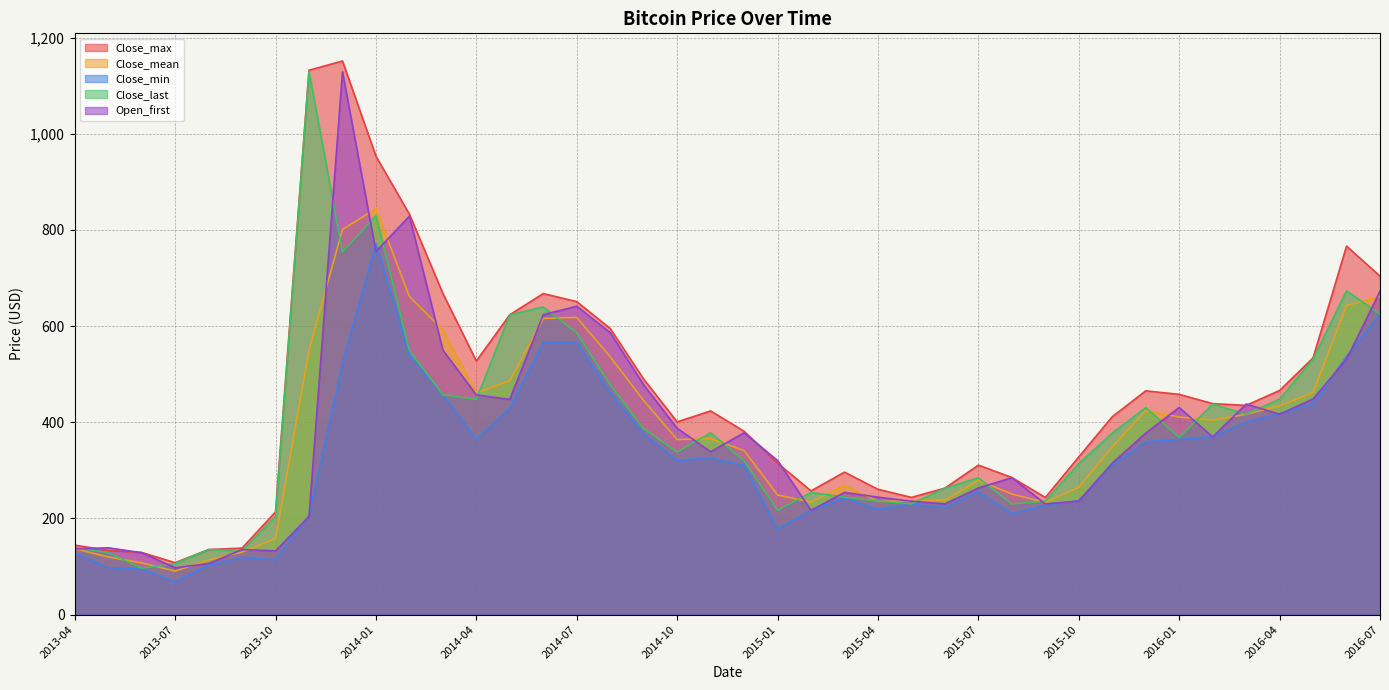

What is the total value across all series at 2014-04?

2258.6